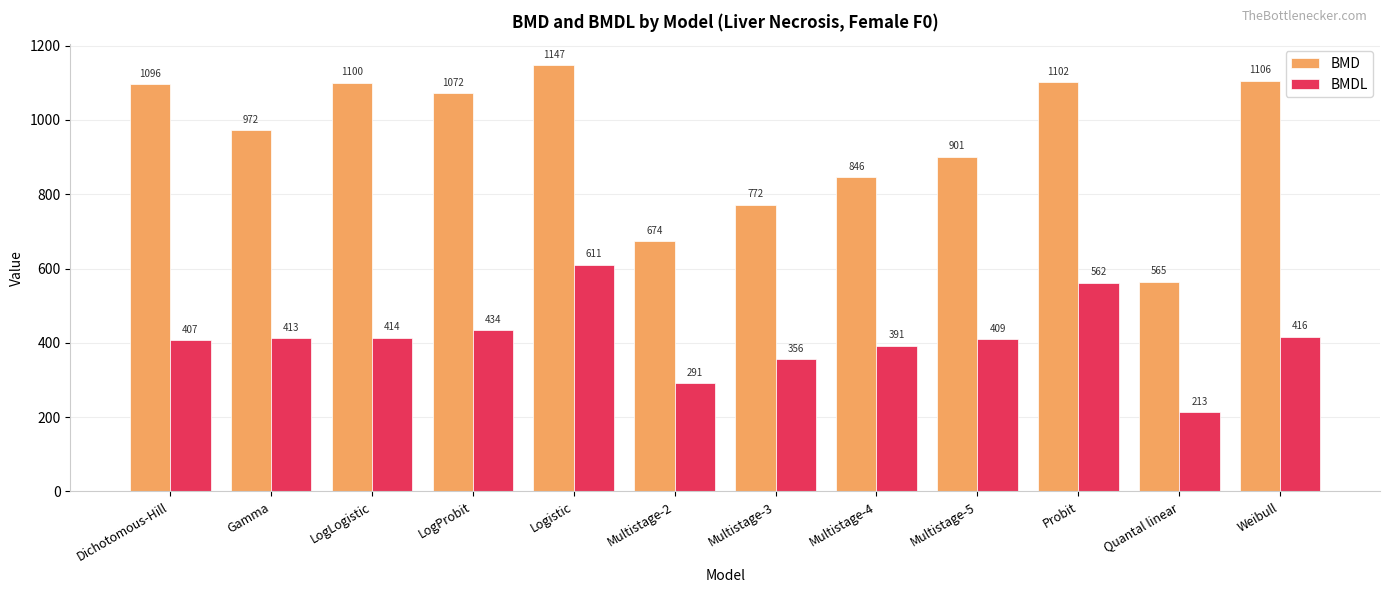

Is it true that BMDL equals 186.6 at Gamma?

False